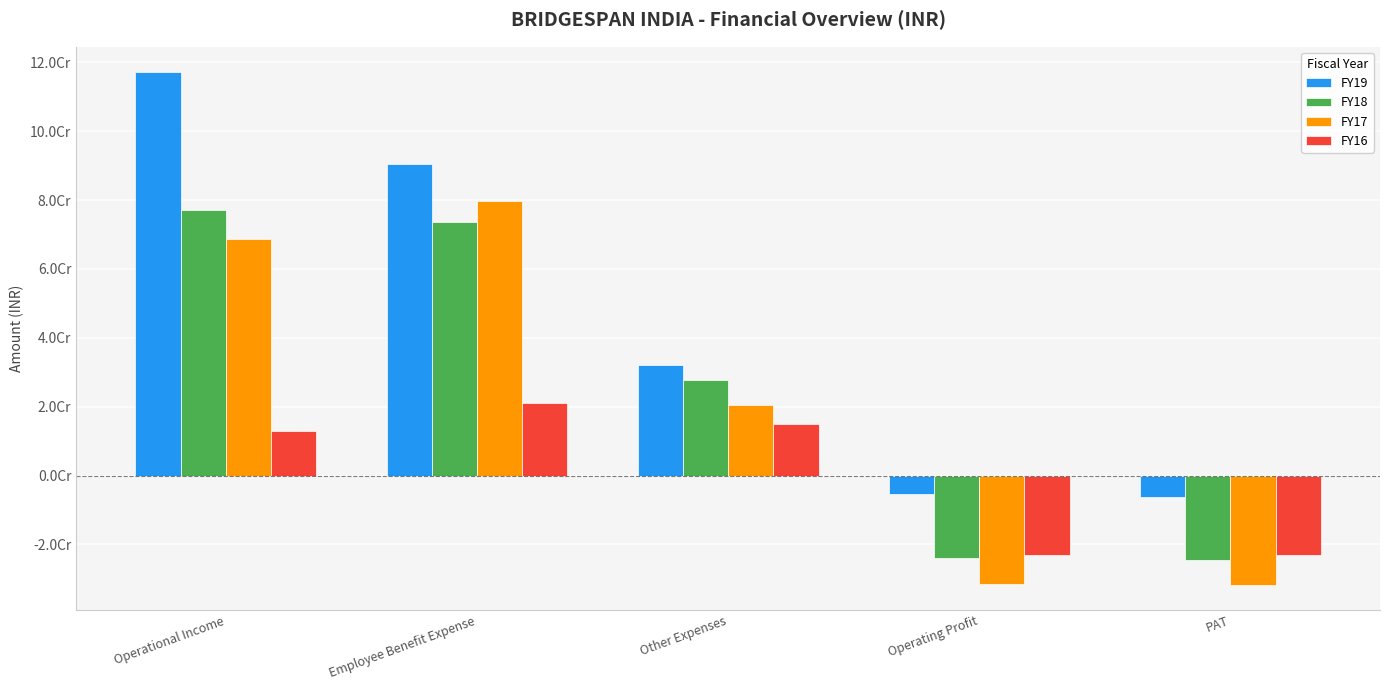

Which category has the lowest value across all series?

PAT